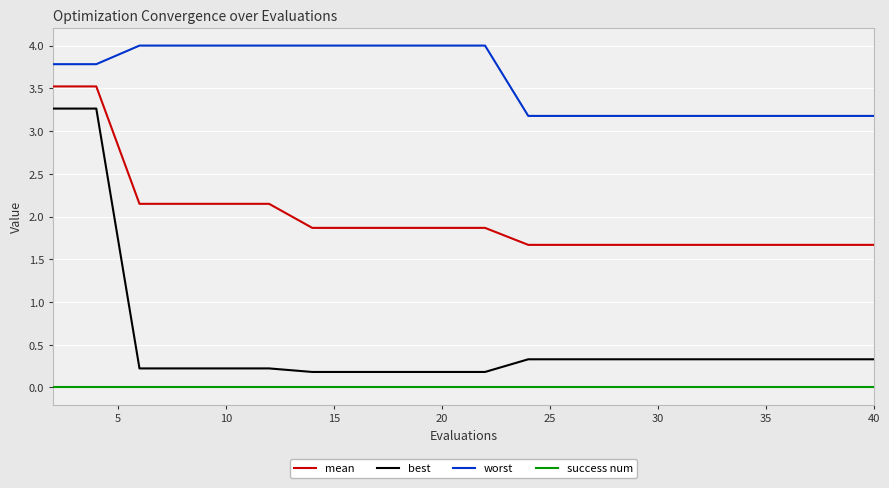

What is the difference between the second highest and minimum values in the worst series?

0.8